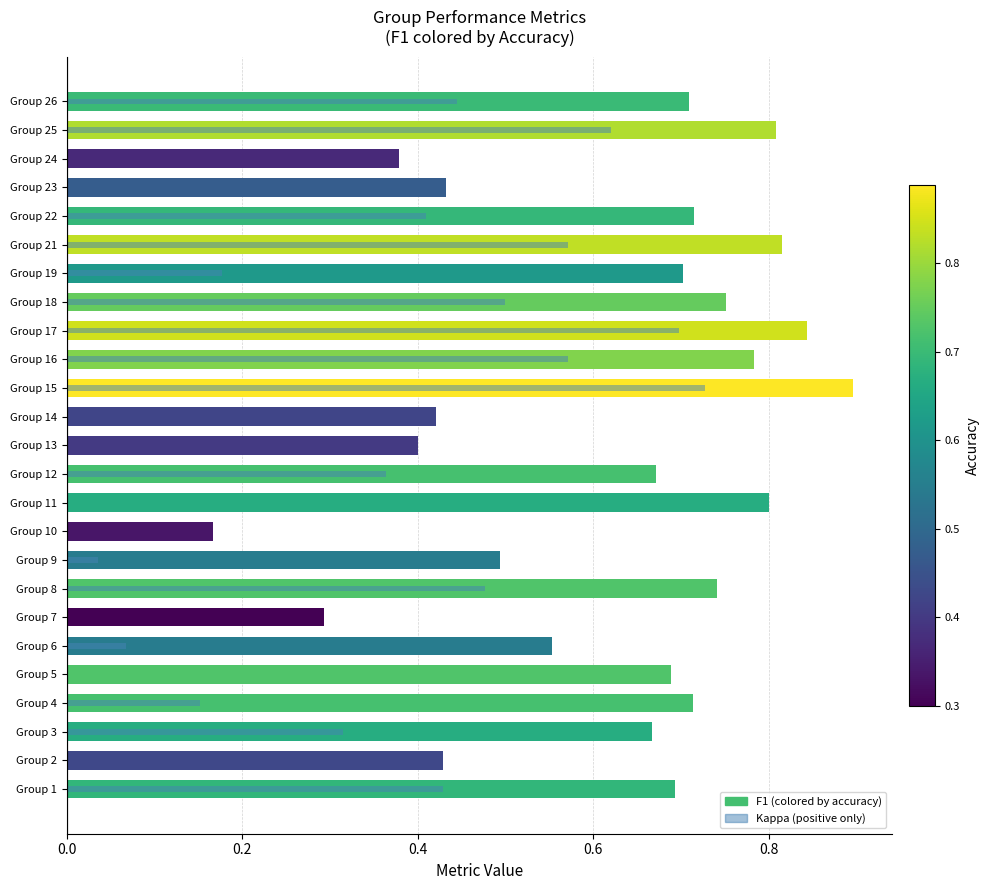

How many bars are there in total?

25